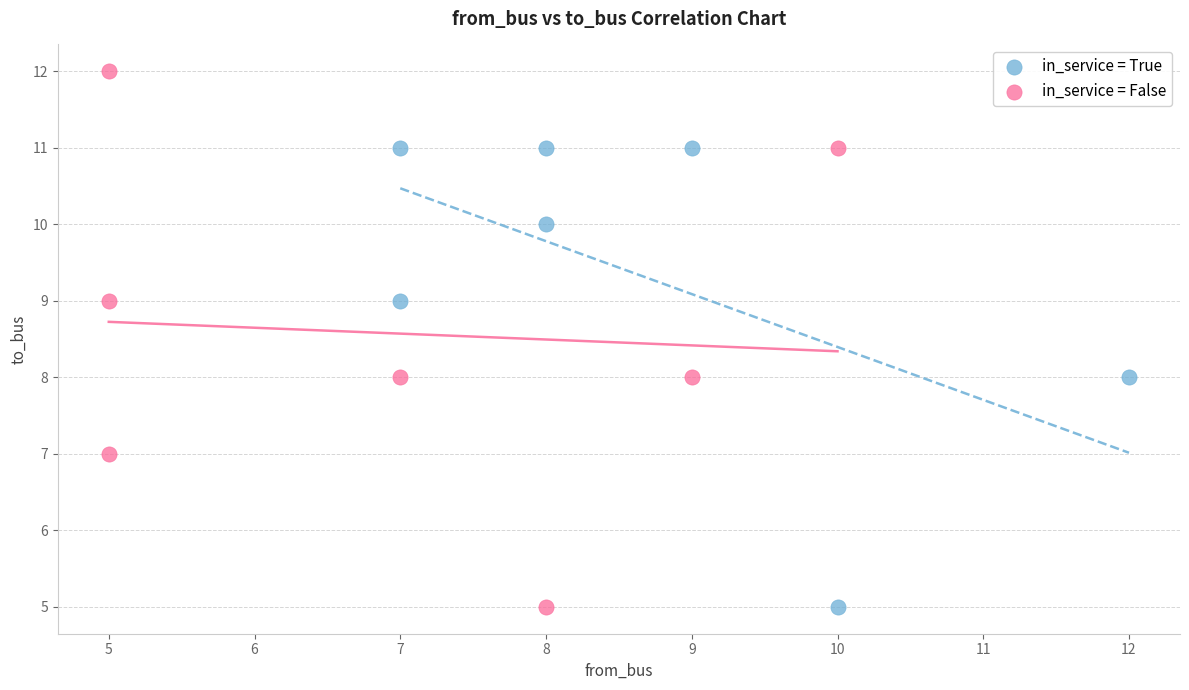

Which series contains the highest Y value?

in_service = False